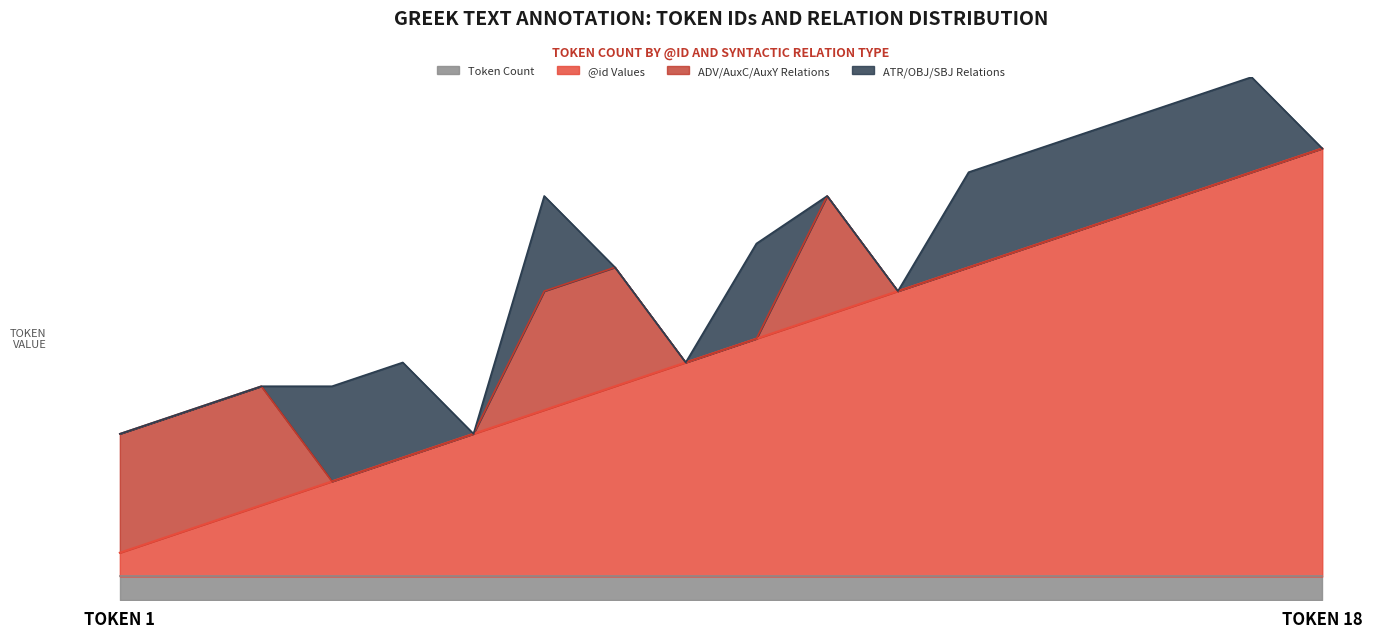

The value of AuxC_AuxY_ADV at 8 is 1. True or false?

True